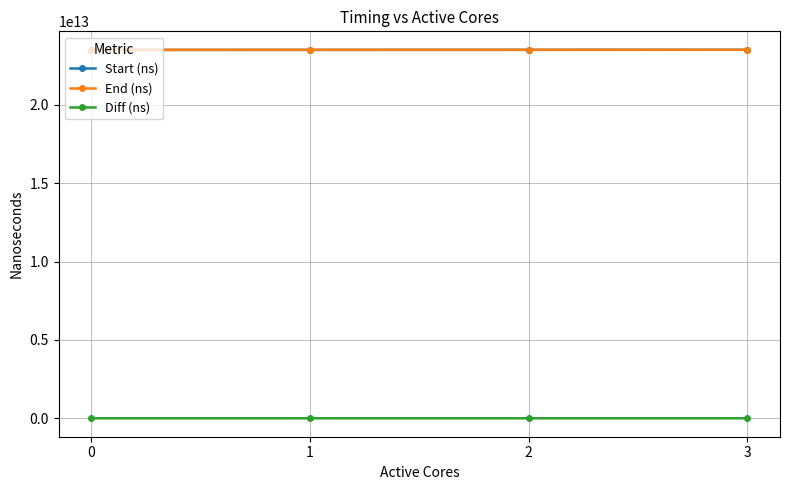

True or false: Diff (ns) and Start (ns) intersect in this chart.

False